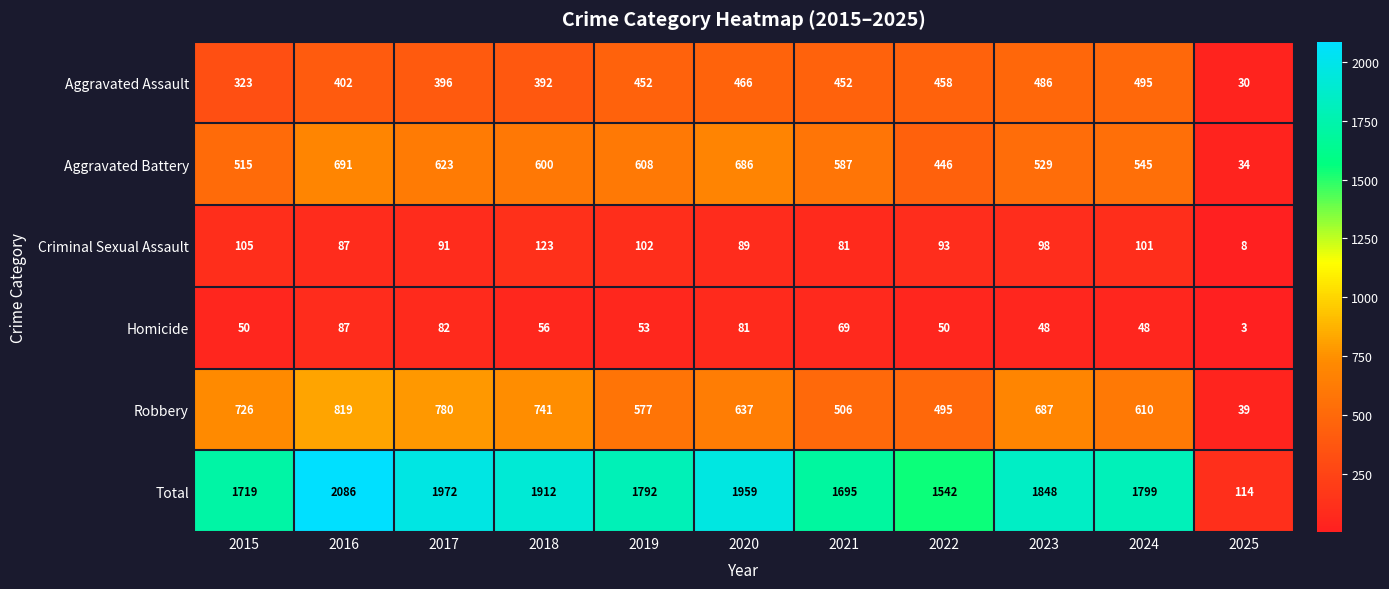

True or false: Robbery has a value of 359 at 2024.

False